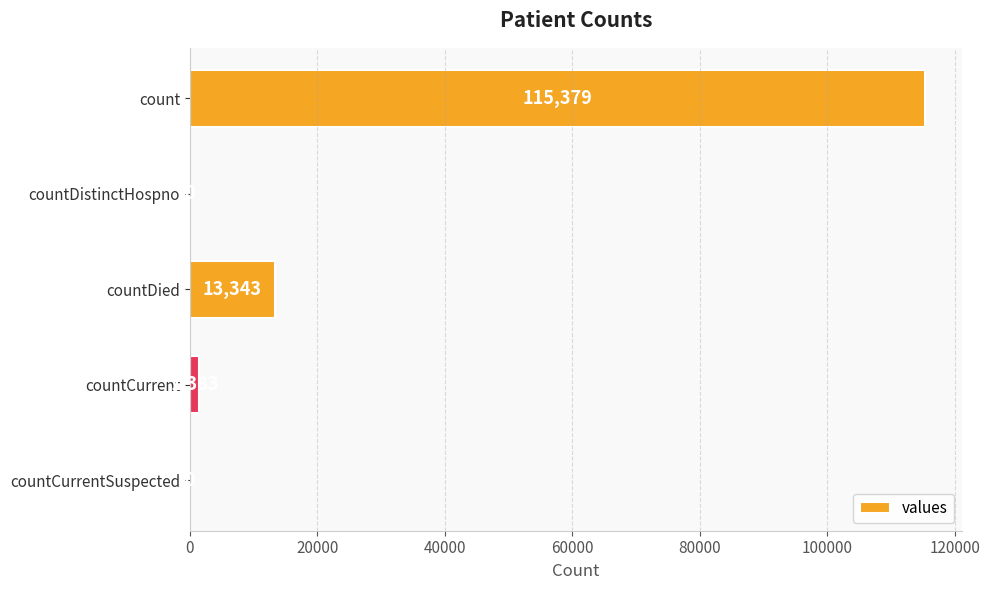

What is the sum of the values at countDistinctHospno and countDied?

13343